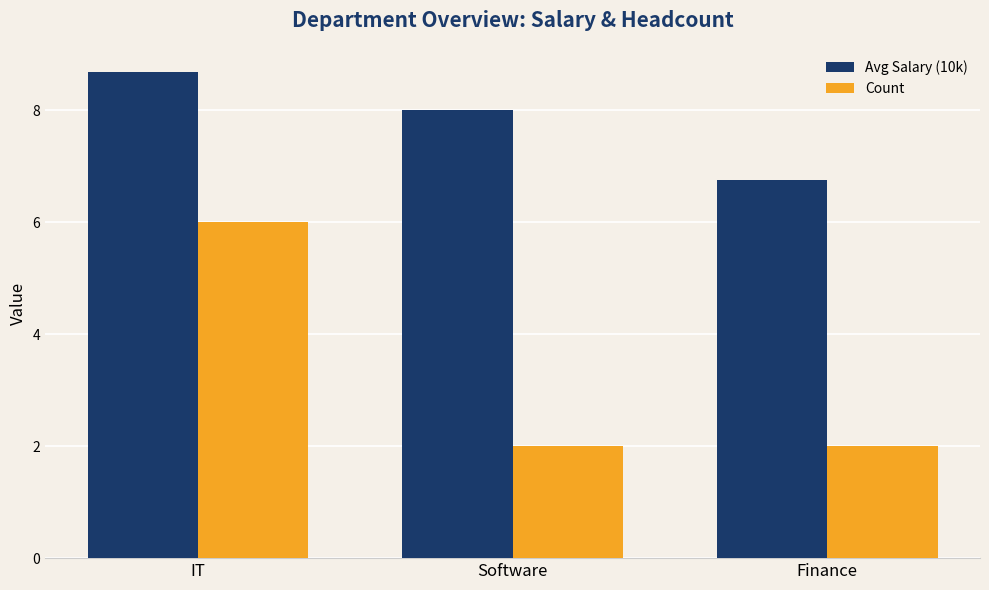

True or false: Avg Salary (10k) has a value of 15.5 at IT.

False